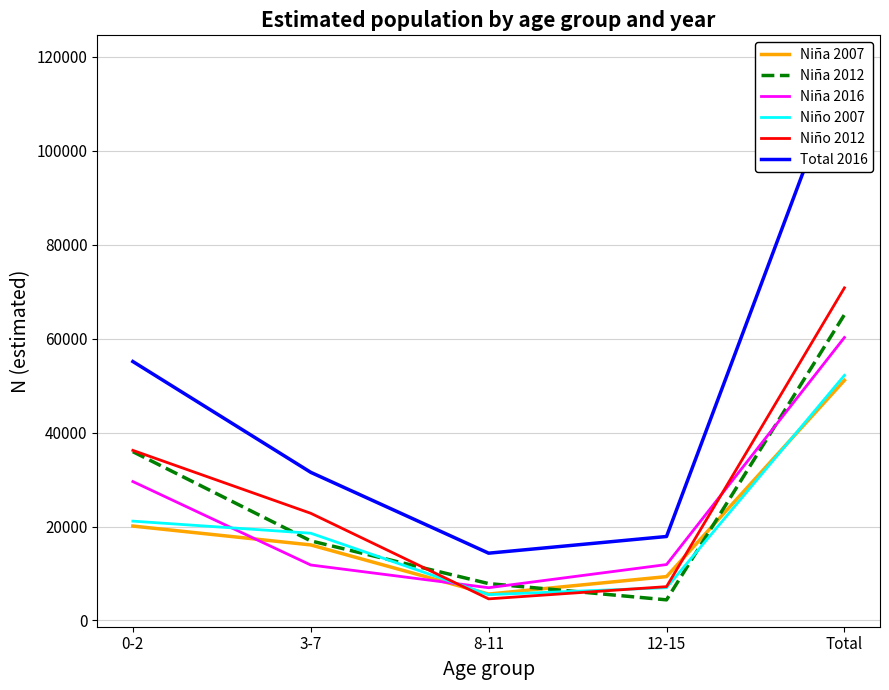

What is the average value of the Niño 2007 series?

20874